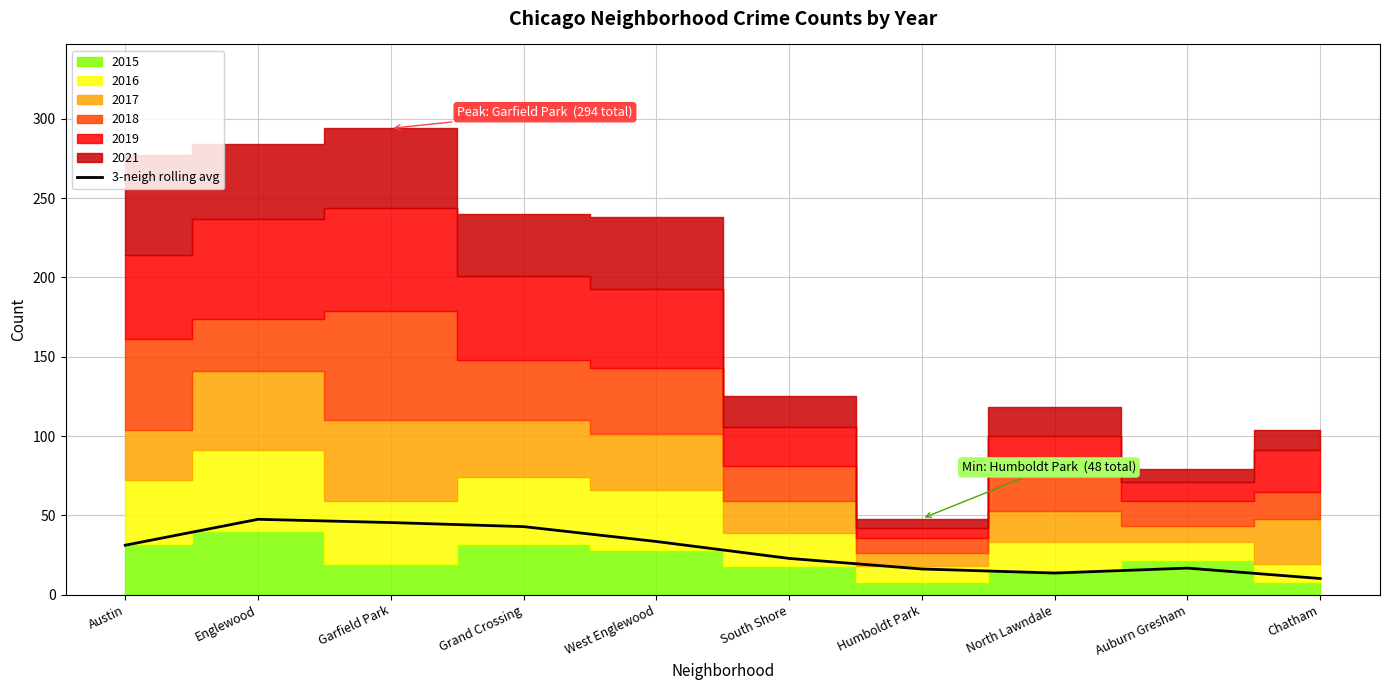

Does the chart display data point markers on the line(s)?

No